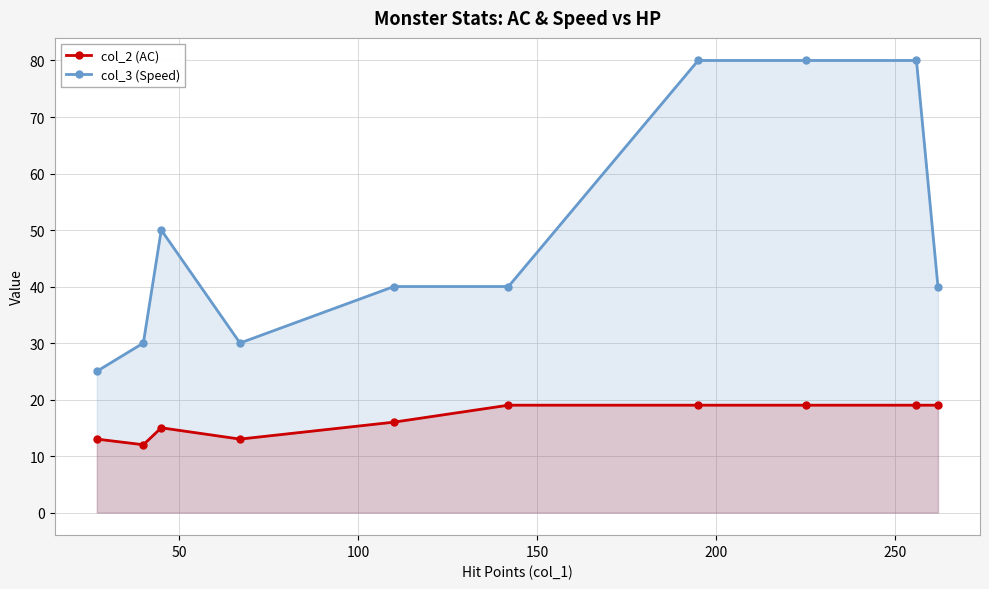

Which series has the largest range (max minus min)?

col_3 (Speed)